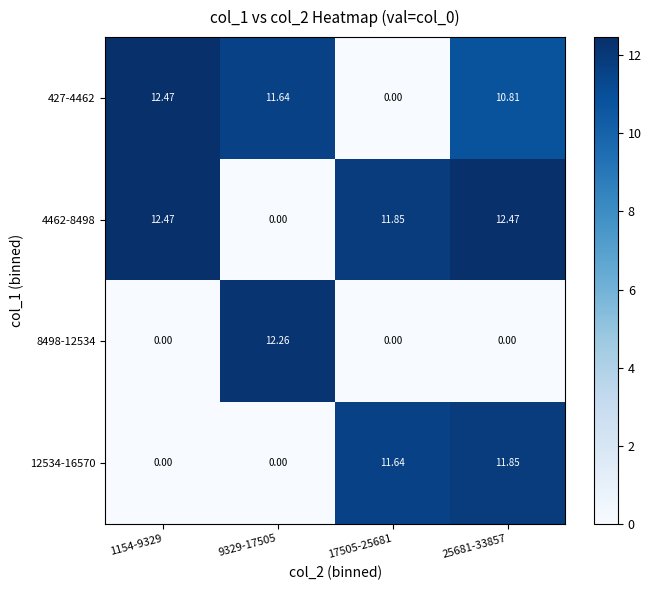

Is the value of 4462-8498 at 9329-17505 greater than the value of 427-4462 at 1154-9329?

No